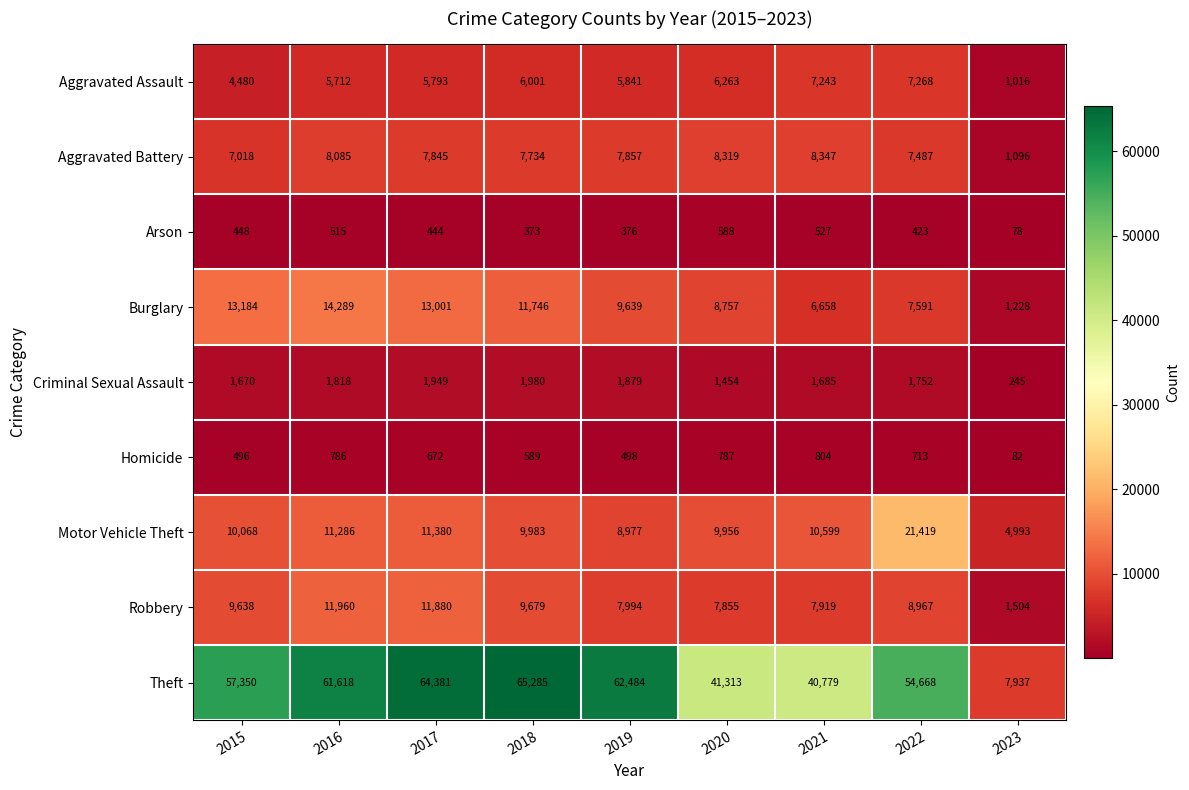

What is the difference between the Criminal Sexual Assault values at 2015 and 2020?

216